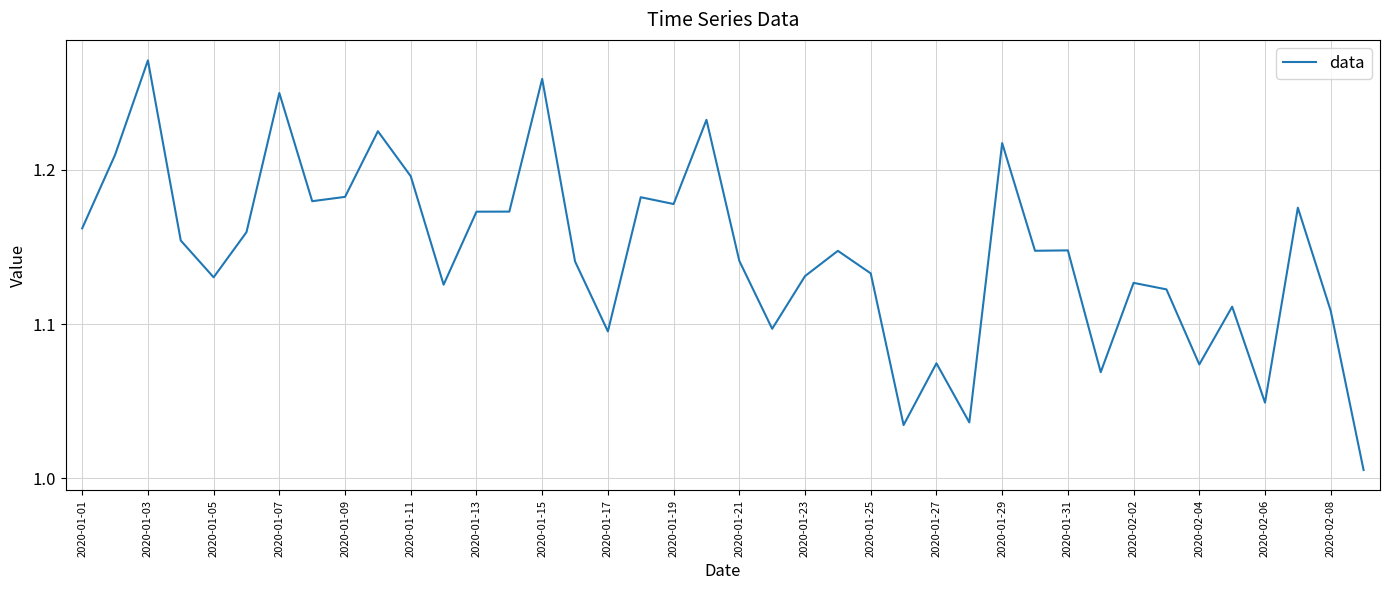

What is the difference between the maximum and minimum values?

0.3